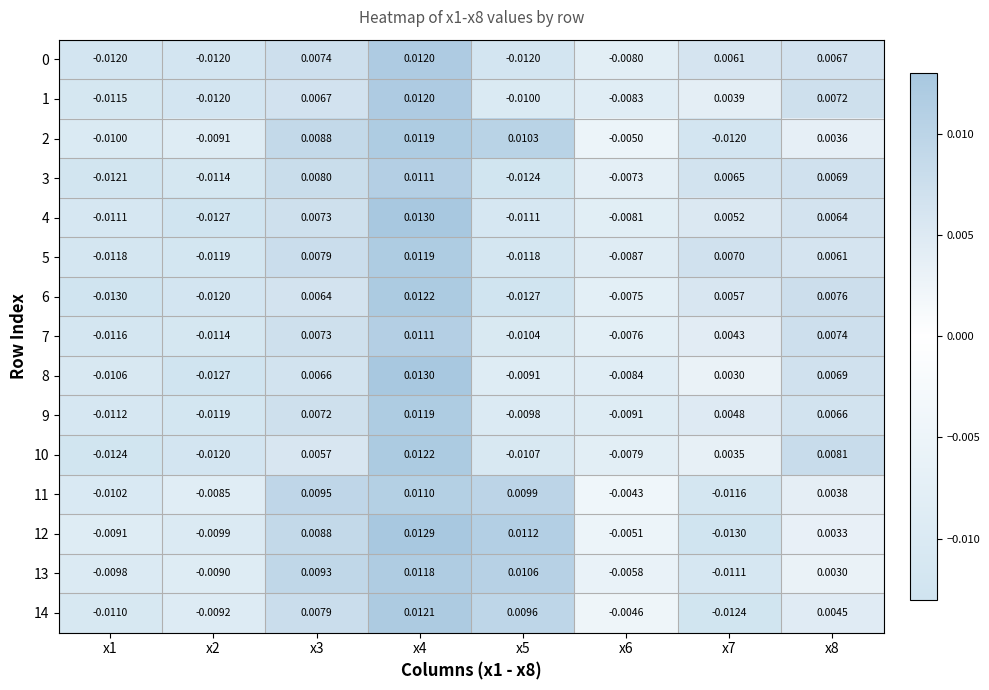

Is the value of 3 at x8 greater than the value of 2 at x4?

No